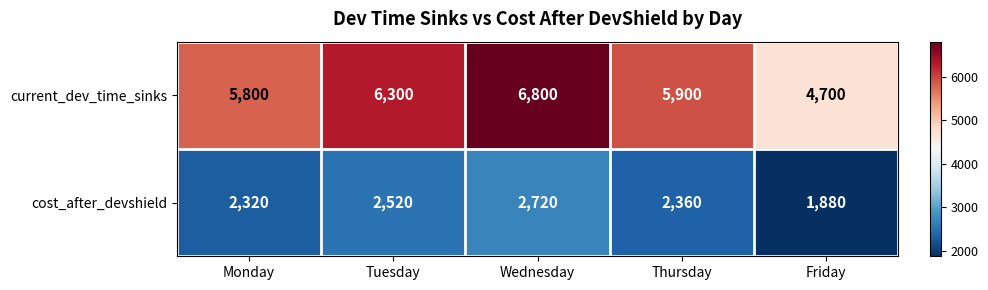

Which series has the largest range (max minus min)?

current_dev_time_sinks